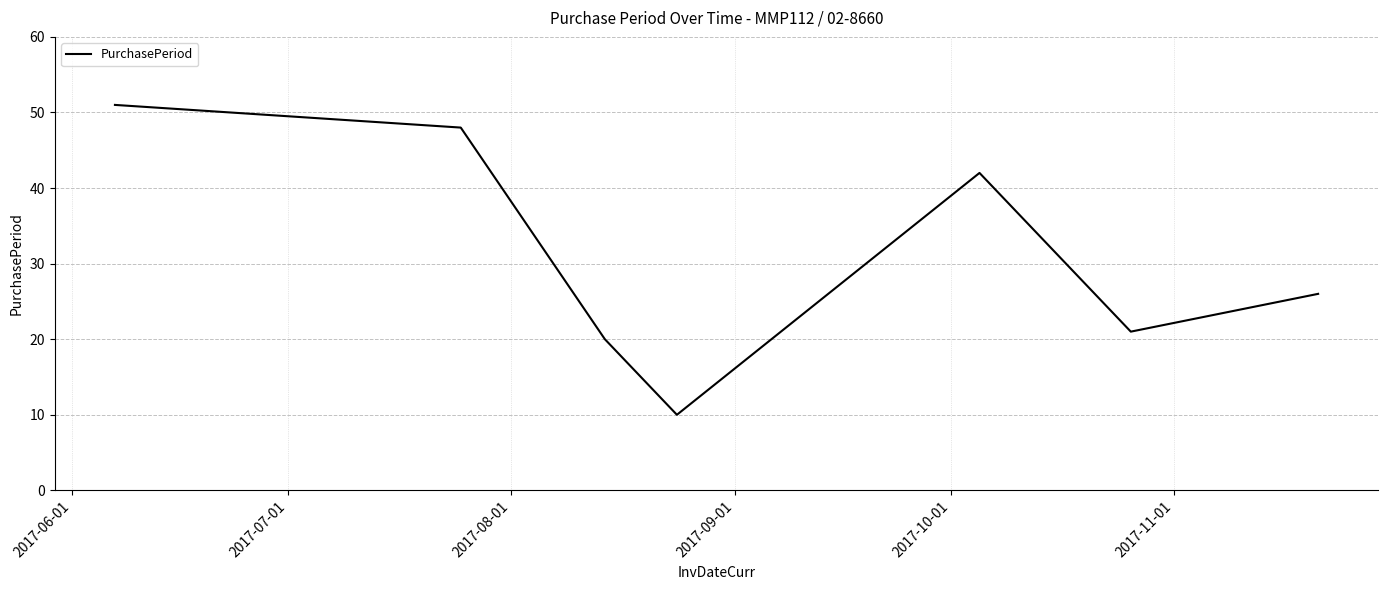

What is the difference between the maximum and minimum values?

41